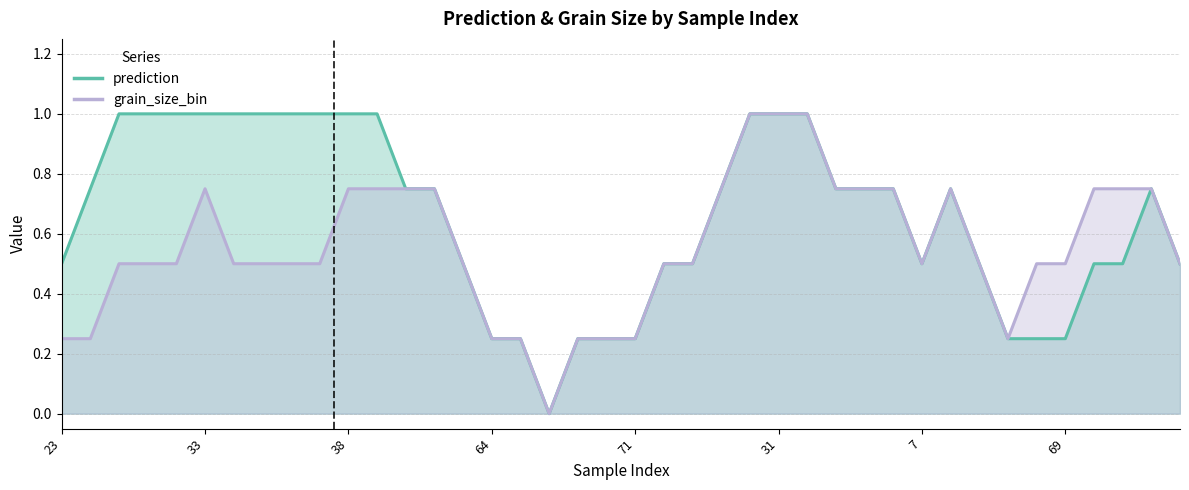

At which category does grain_size_bin reach its first local valley?

17